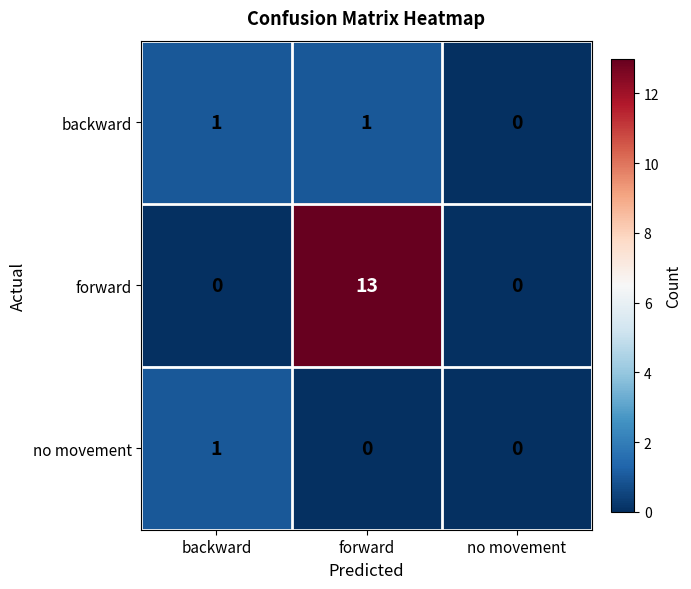

How many backward values are between 0 and 1?

3